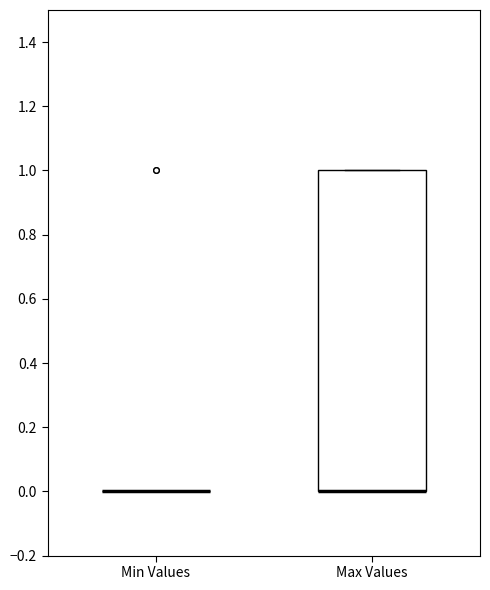

Where is the upper edge of the box for Max Values on the y-axis? The values are not printed on the chart, so give them approximately, as read against the axis.

1